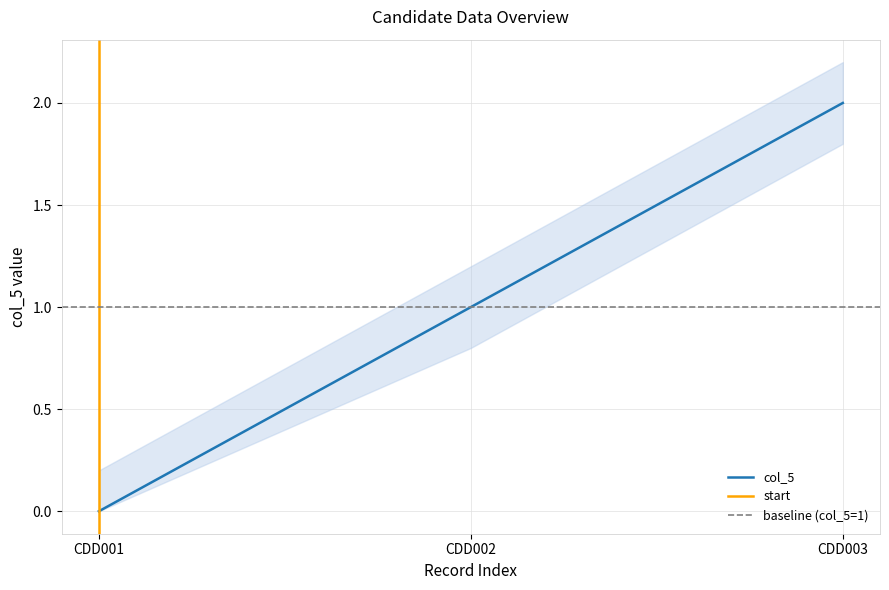

How many data points does each series have?

3